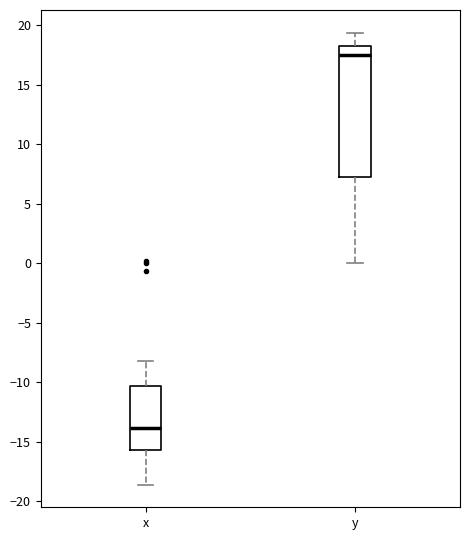

Which box's median line is the highest?

y